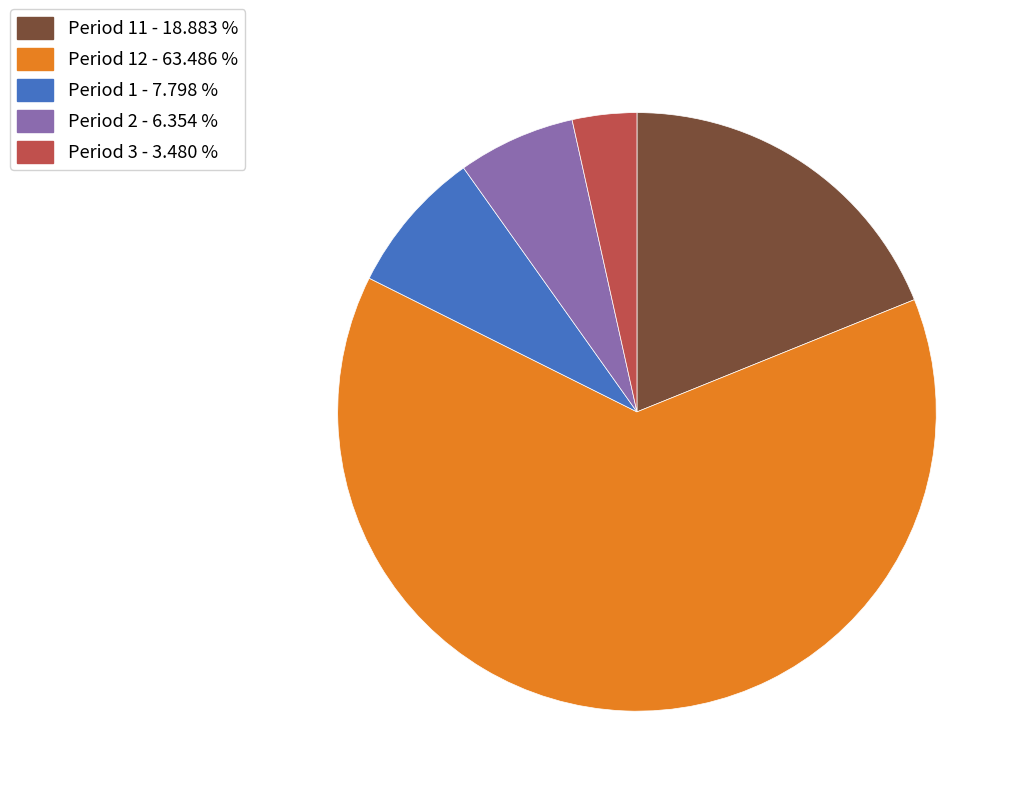

Is there any slice that represents more than half of the pie?

Yes